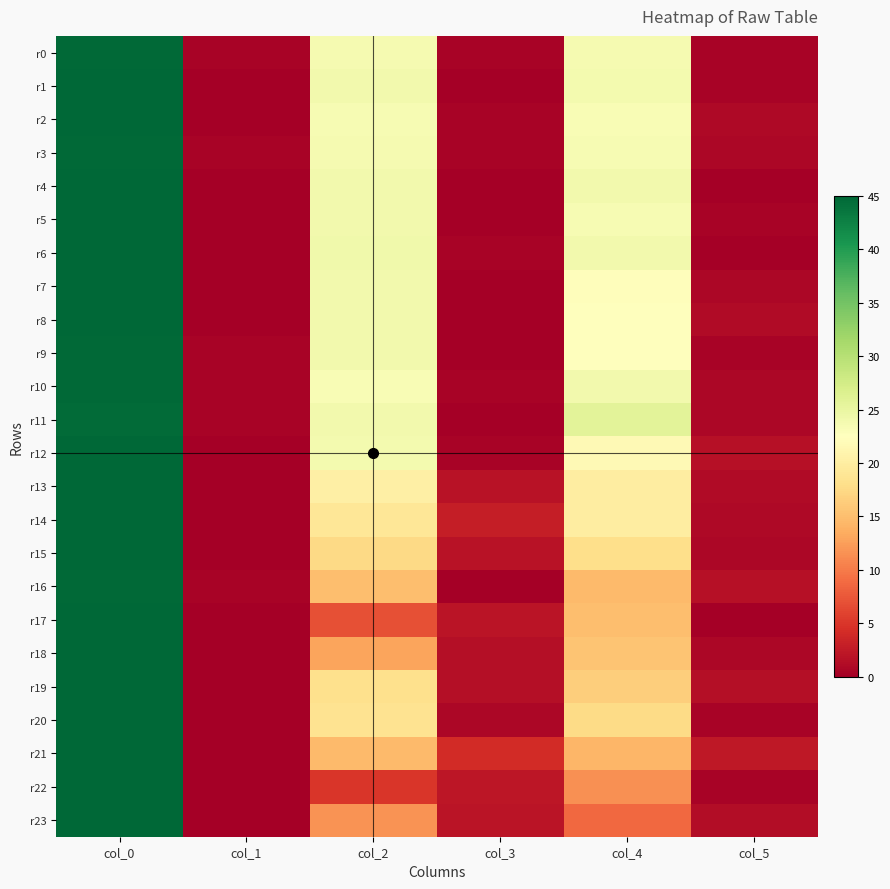

What is the total value across all series at col_1?

2.7